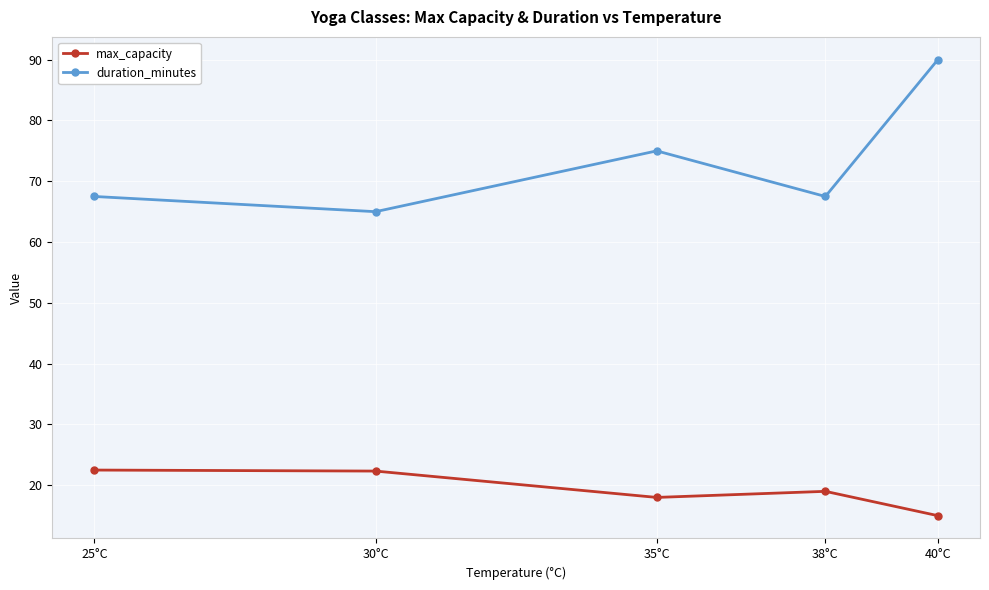

True or false: max_capacity and duration_minutes cross at least once.

False